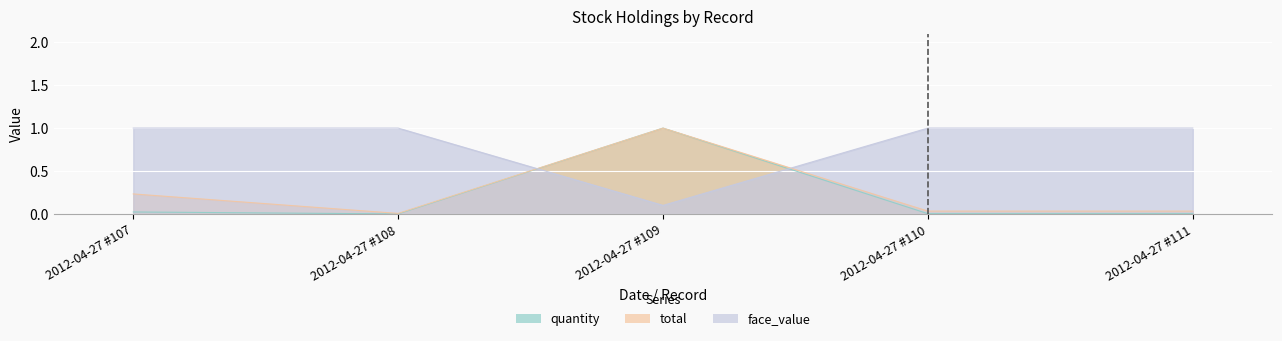

True or false: quantity and face_value cross at least once.

True